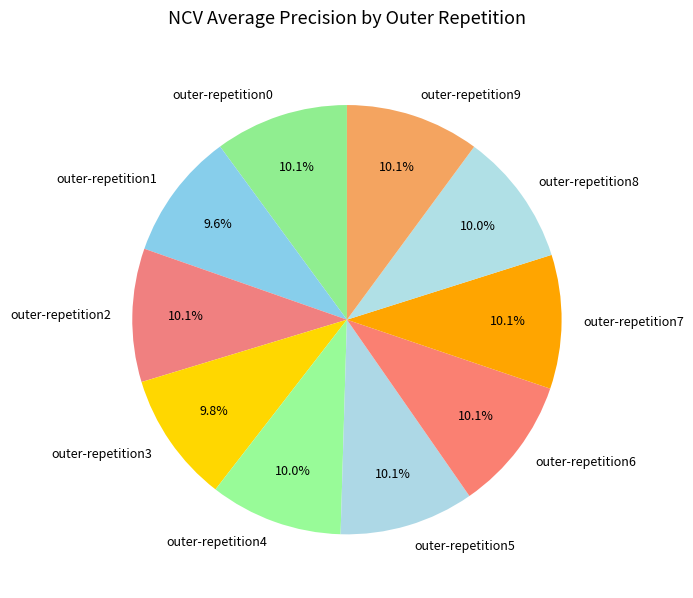

True or false: outer-repetition7 accounts for 24% of the total.

False